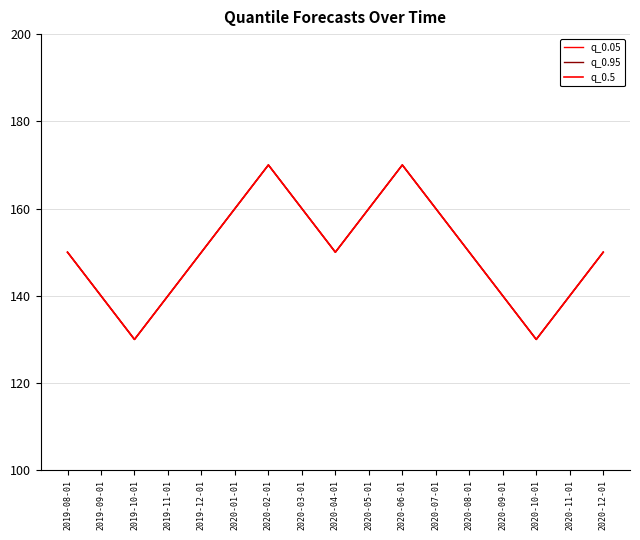

At which category does q_0.95 reach its first local valley?

2019-10-01